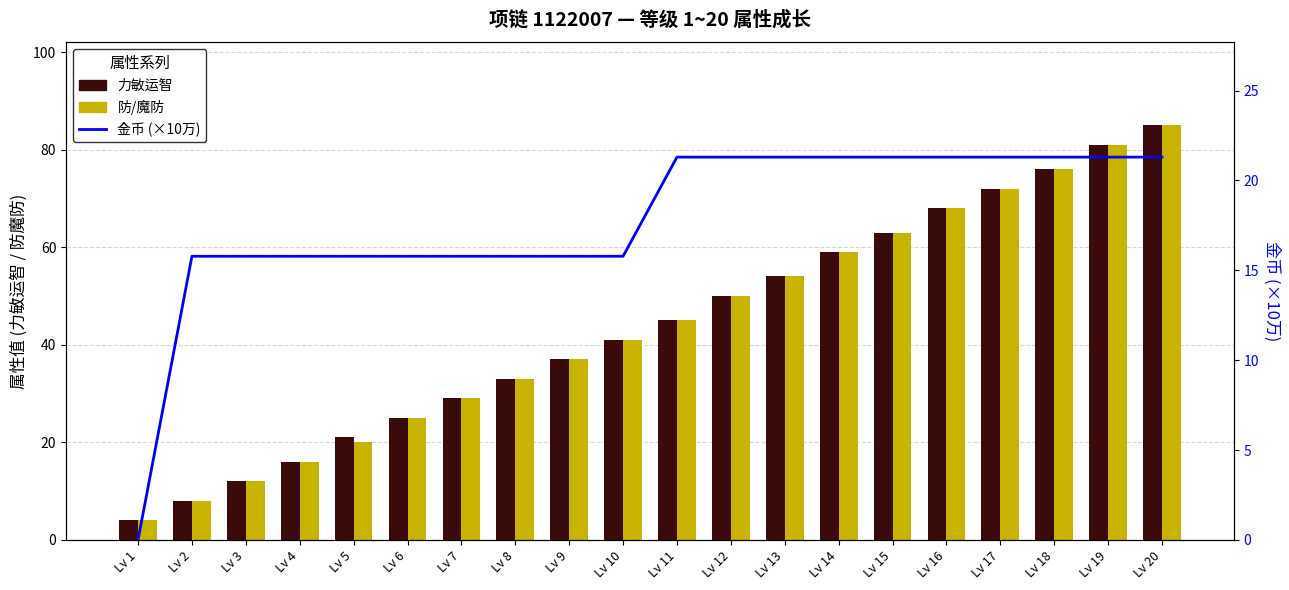

Between Lv 12 and Lv 7, which is larger?

Lv 12